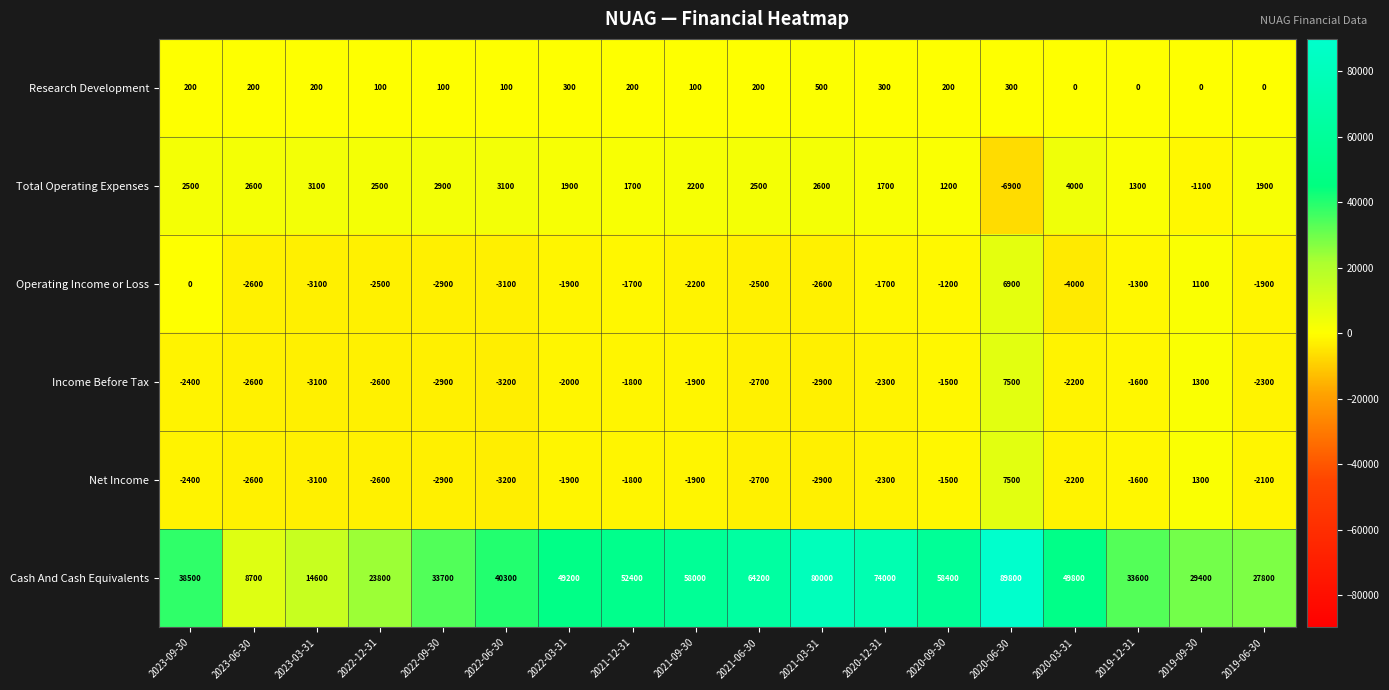

At which category does the chart reach its minimum across all series?

2020-06-30